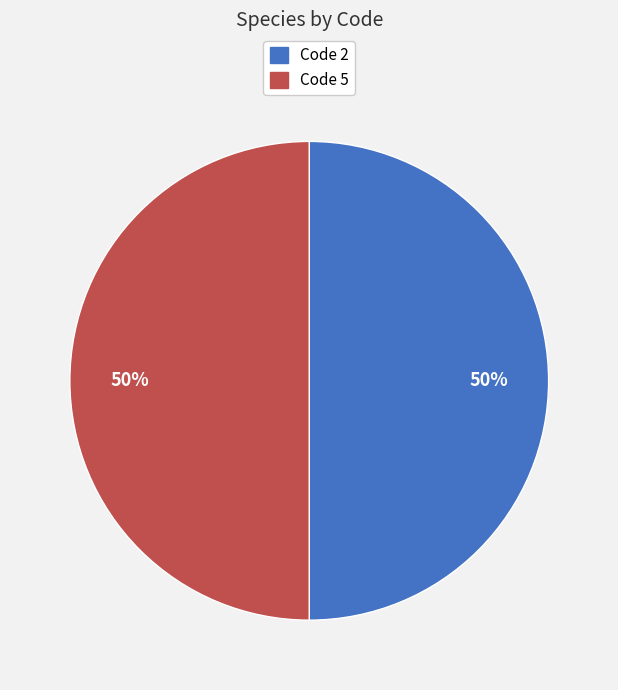

True or false: Code 5 accounts for 65% of the total.

False